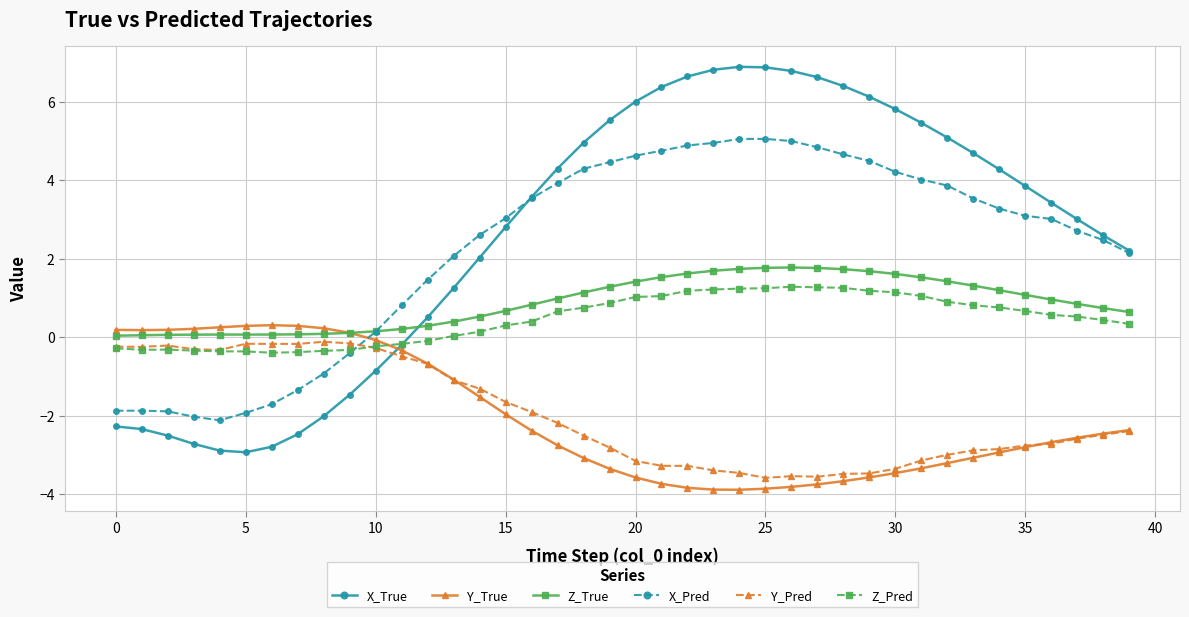

How many times do Y_True and Z_Pred cross each other?

1